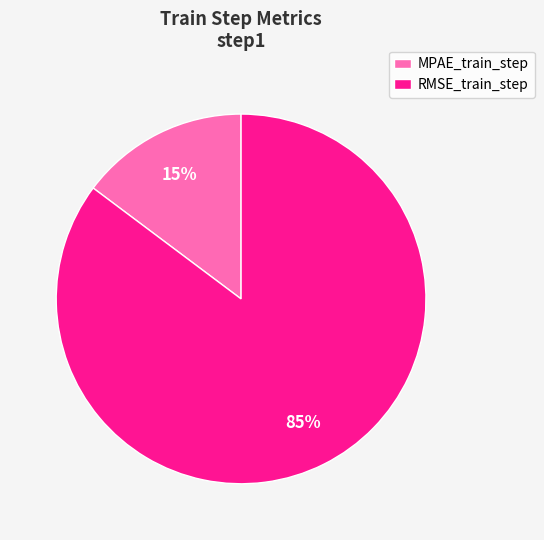

The MPAE_train_step slice represents 1% of the pie. True or false?

False